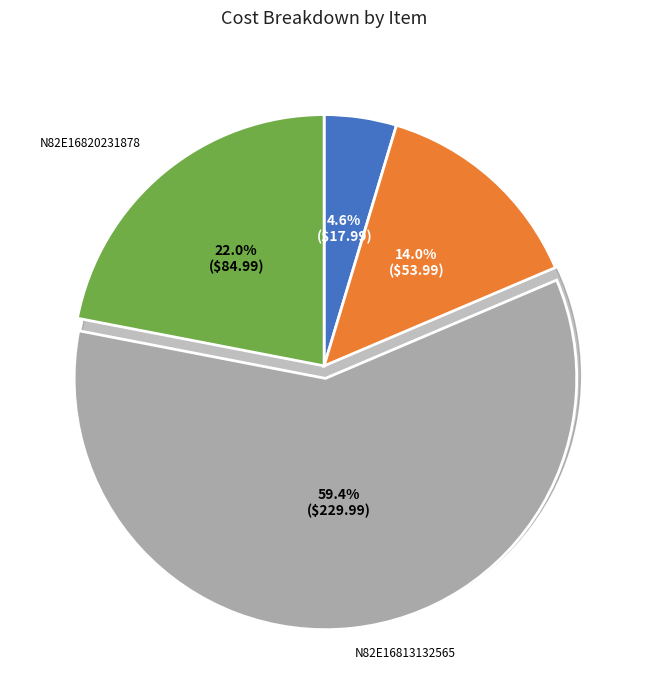

Between N82E16819117469 and N82E16820231878, which is larger?

N82E16820231878